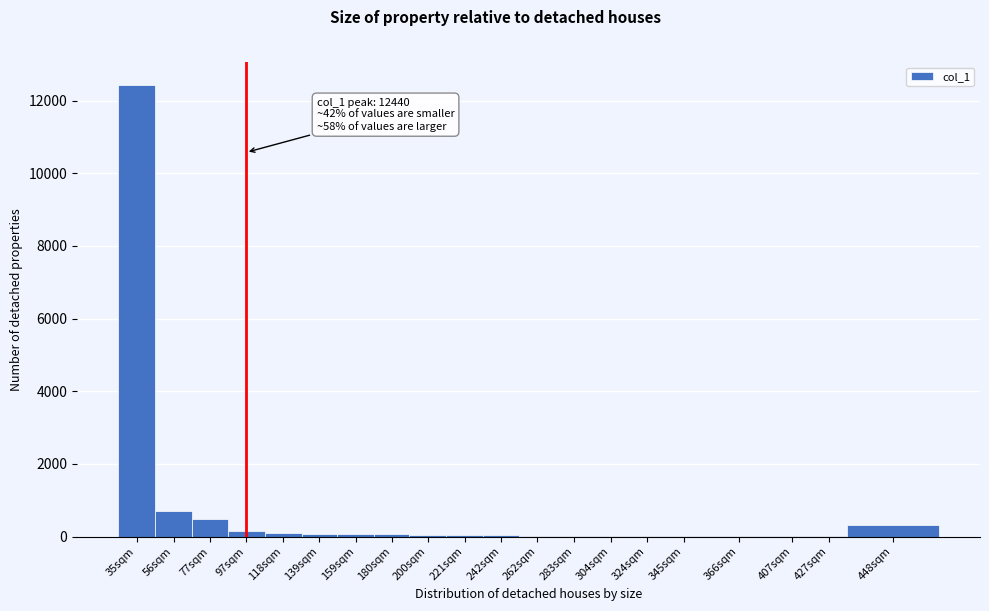

What is the ratio of the value at 448sqm to the value at 77sqm?

0.7